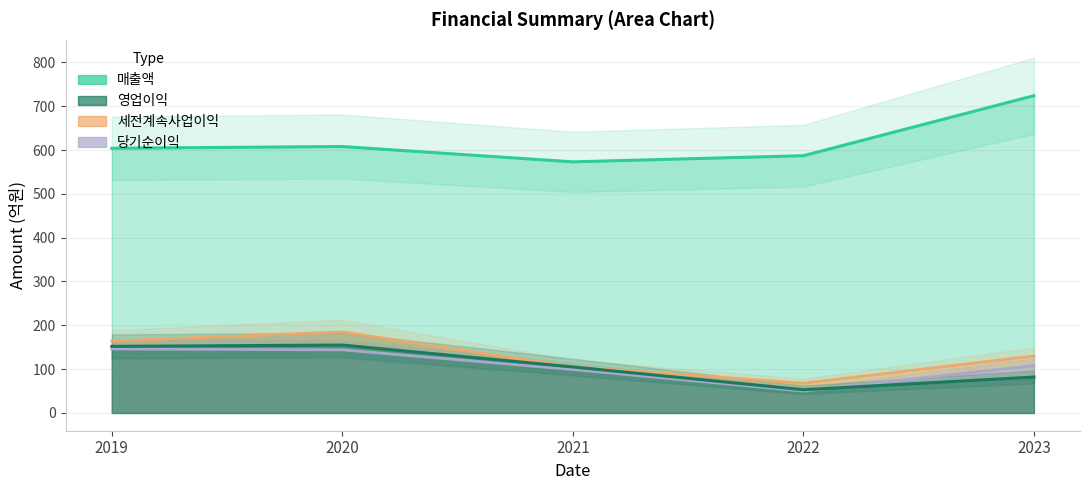

How many distinct data groups are displayed?

4